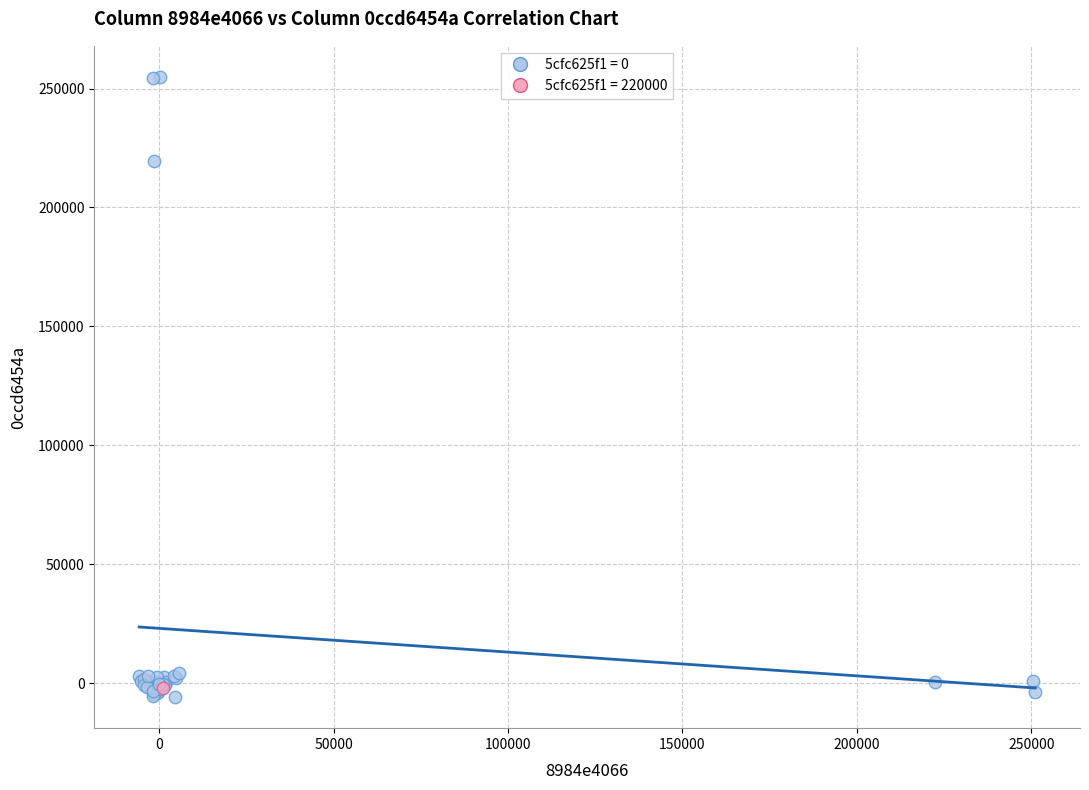

Which series reaches the minimum Y coordinate?

5cfc625f1 = 0